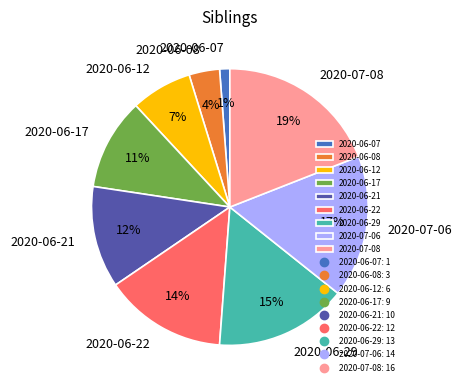

Between 2020-07-08 and 2020-07-06, which is larger?

2020-07-08